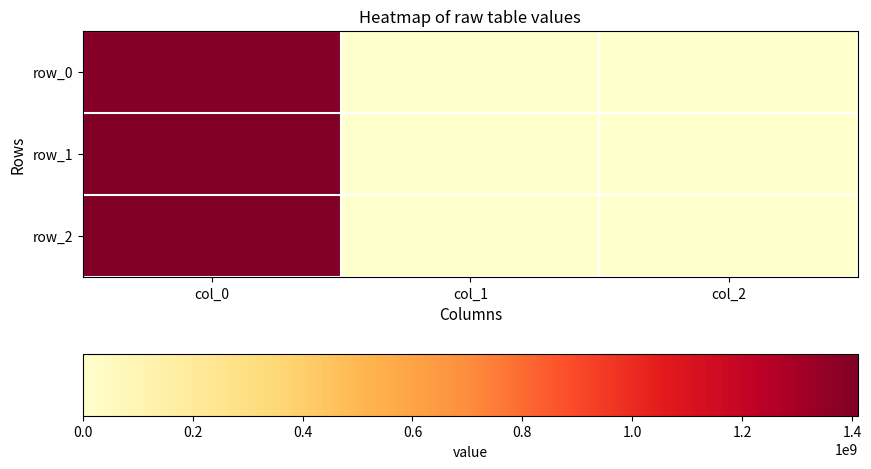

How many values in the row_1 series exceed 0?

1